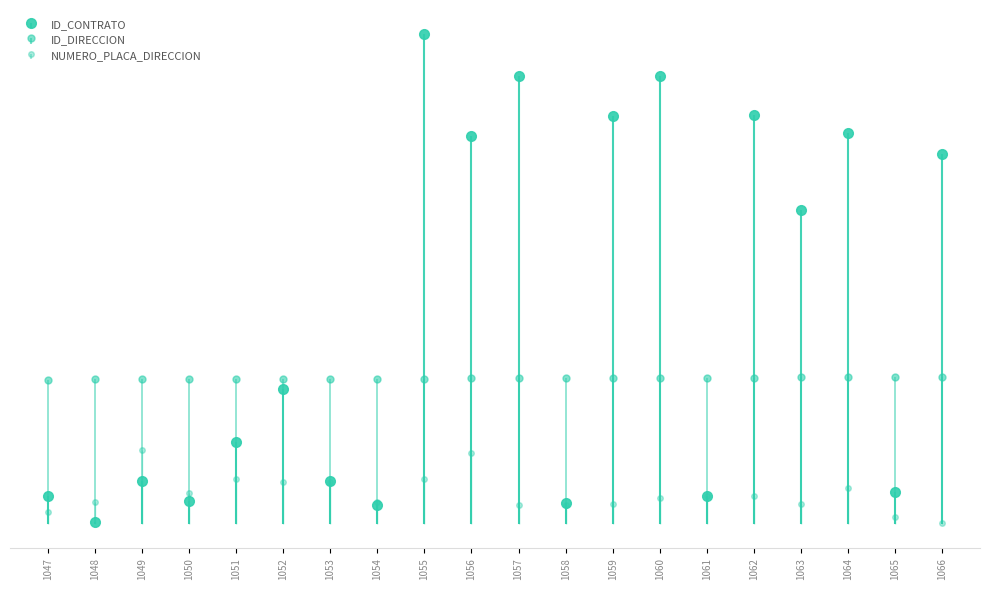

What is the average value of the NUMERO_PLACA_DIRECCION series?

30.9